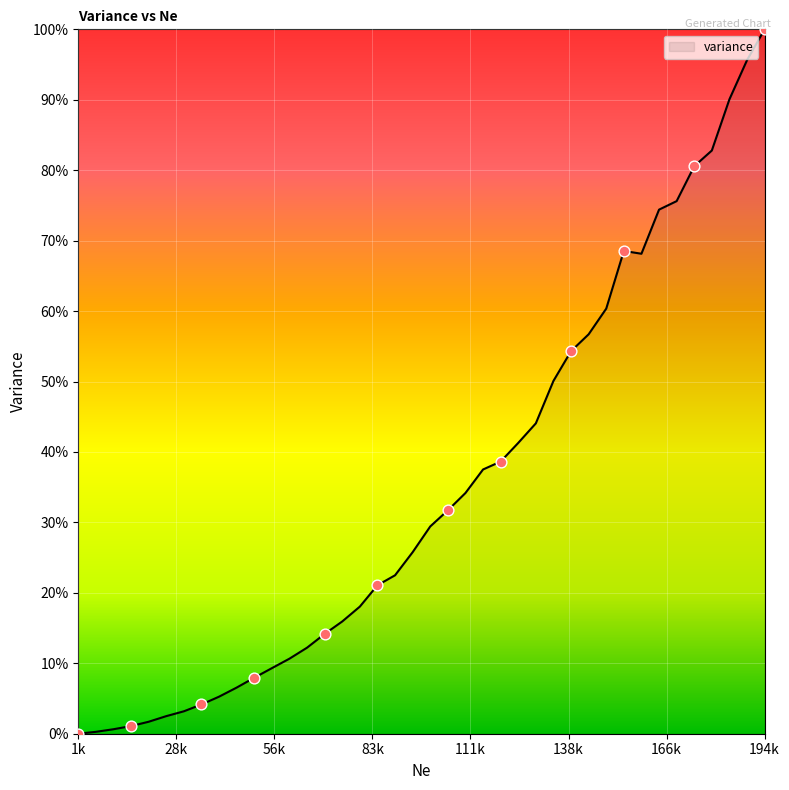

Is this an area chart (filled region under the line)?

Yes